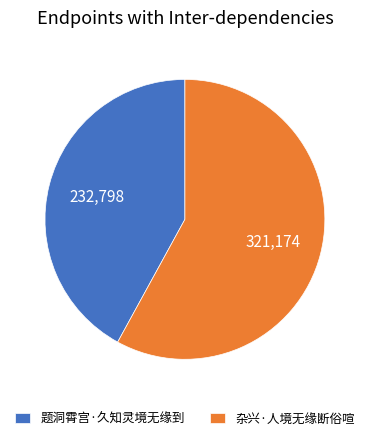

Which has a higher value, 题洞霄宫·久知灵境无缘到 or 杂兴·人境无缘断俗喧?

杂兴·人境无缘断俗喧